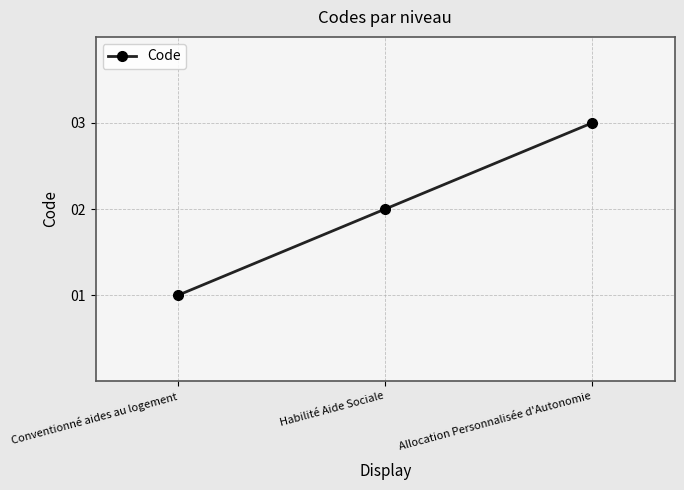

The chart shows a value of 2 at Habilité Aide Sociale. True or false?

True